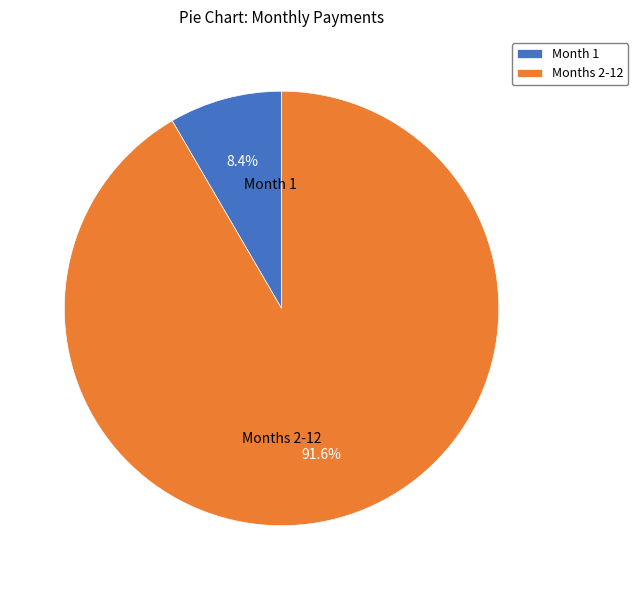

Between Month 1 and Months 2-12, which is larger?

Months 2-12